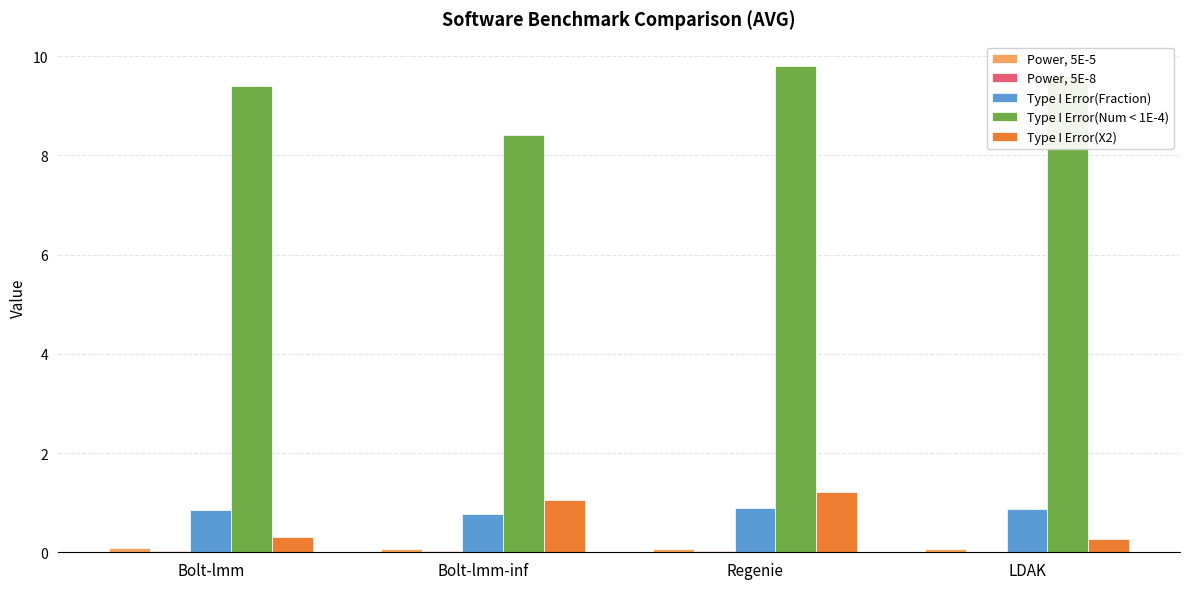

Read the Type I Error(X2) value at Bolt-lmm.

0.3